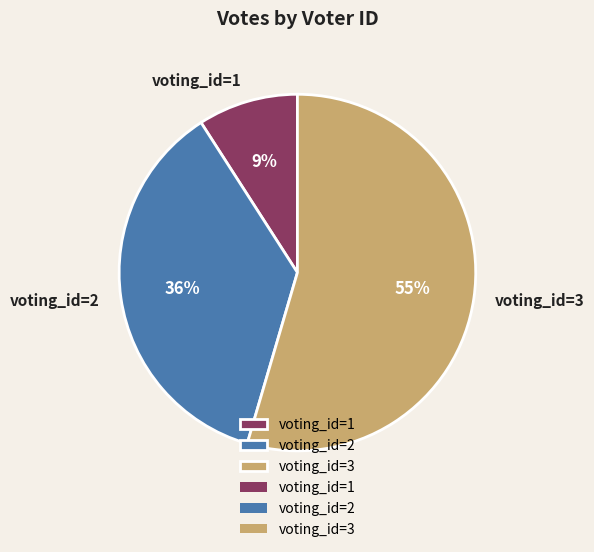

Does any single category account for the majority?

Yes